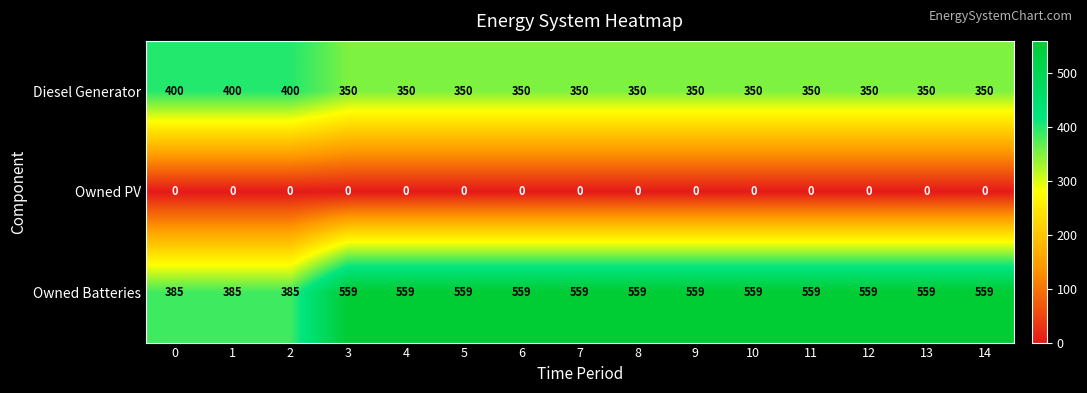

Is it true that Owned PV equals 0 at 8?

True